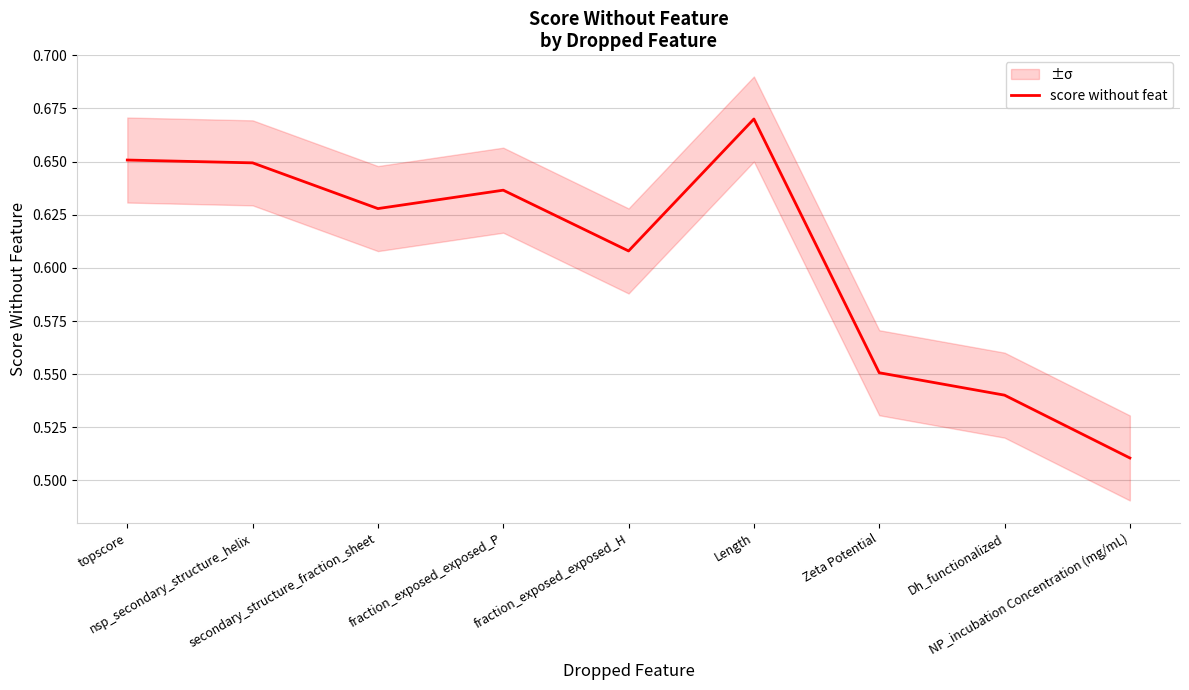

Does the chart have visible grid lines?

Yes